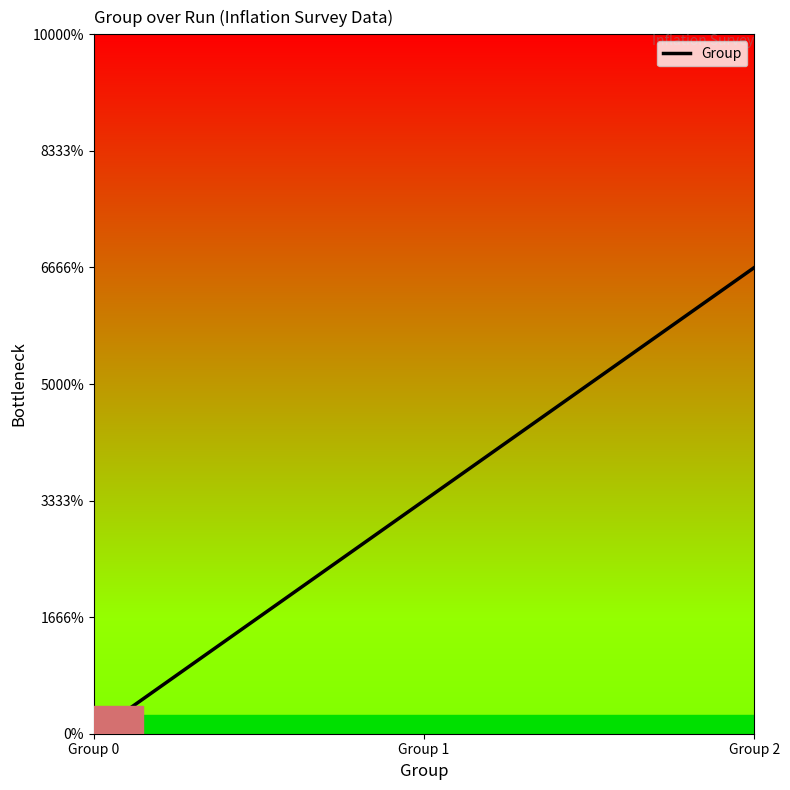

Is it true that the value at Group 0 is 0?

True